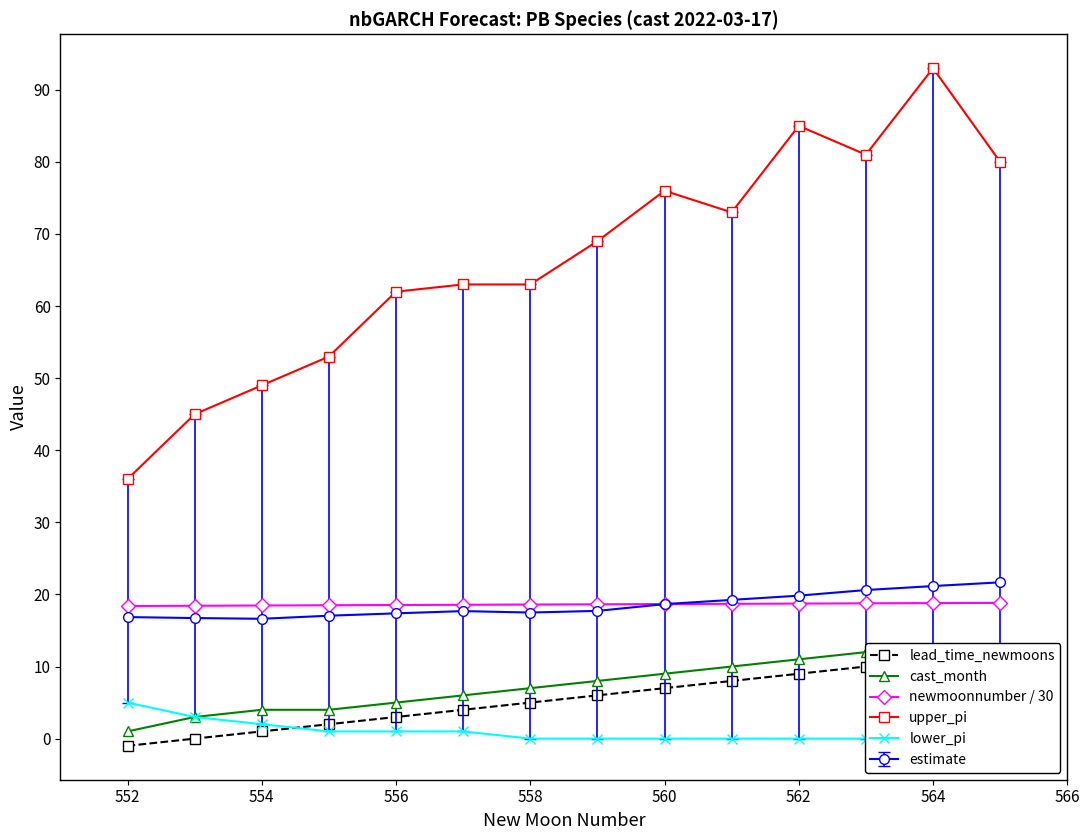

What is the difference between the maximum and minimum values in the newmoonnumber / 30 series?

0.4